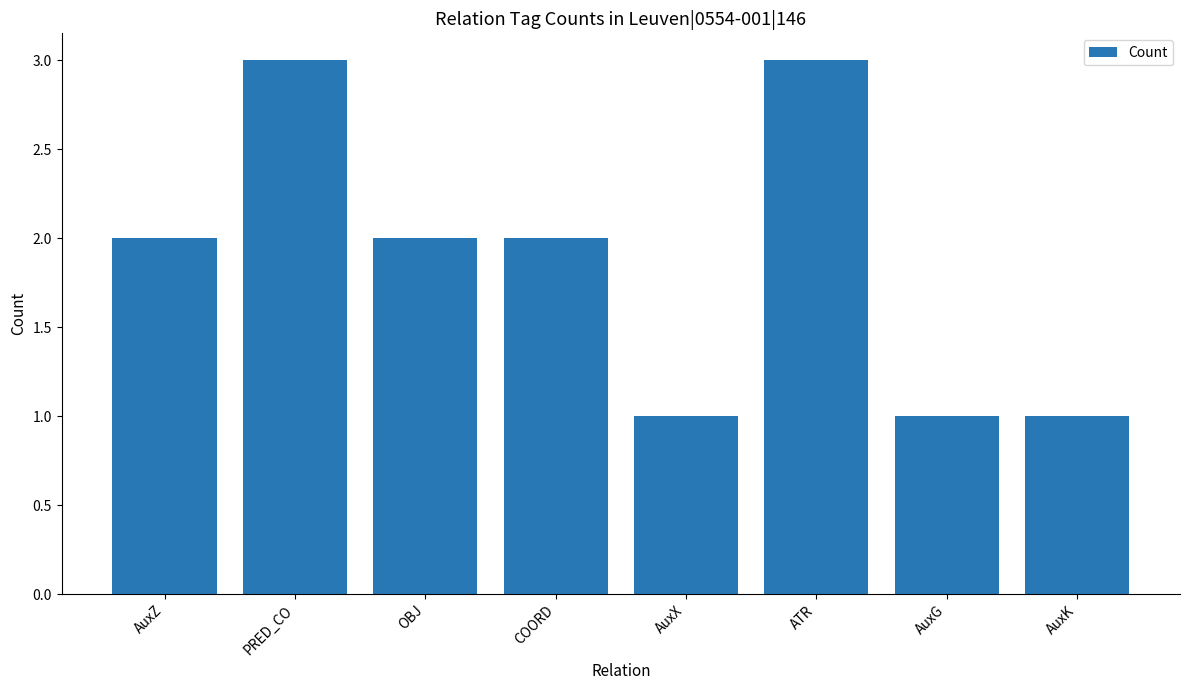

Between AuxK and AuxZ, which is larger?

AuxZ